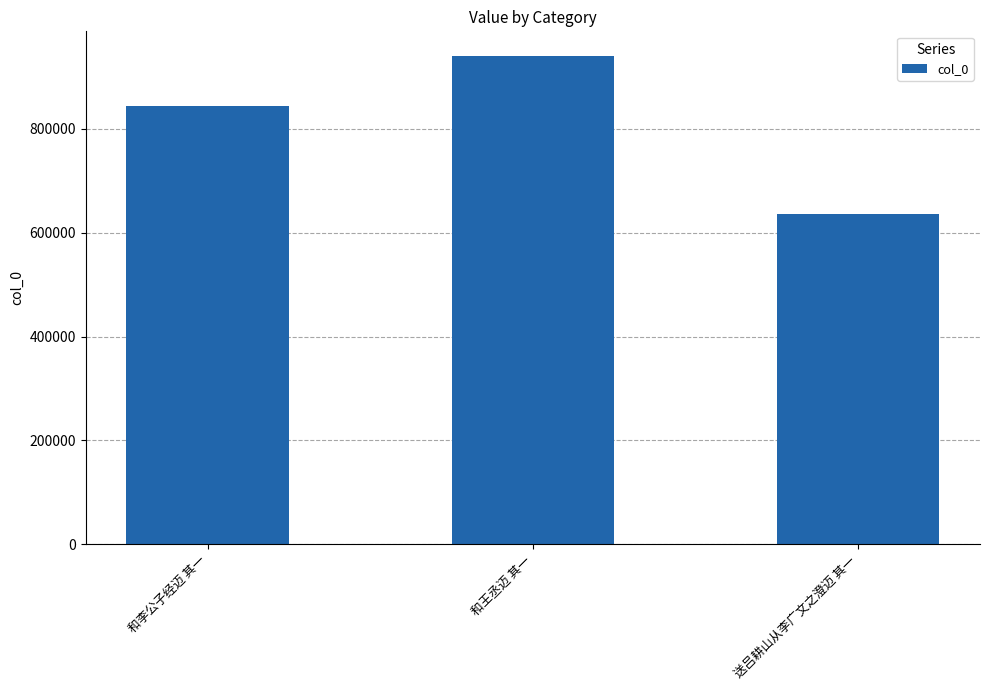

What is the difference between the values at 和王丞迈 其一 and 送吕耕山从李广文之澄迈 其一?

305115